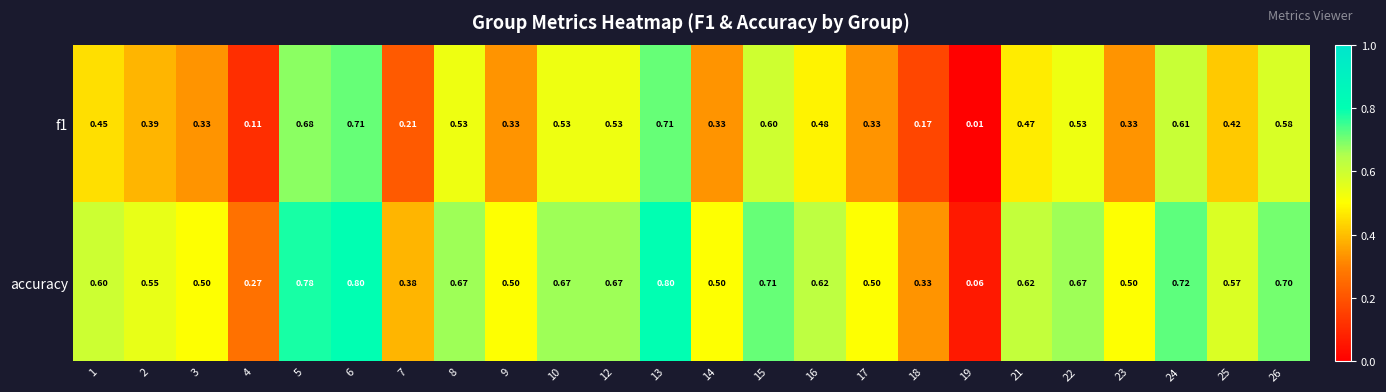

Which series has the largest total across all categories?

accuracy